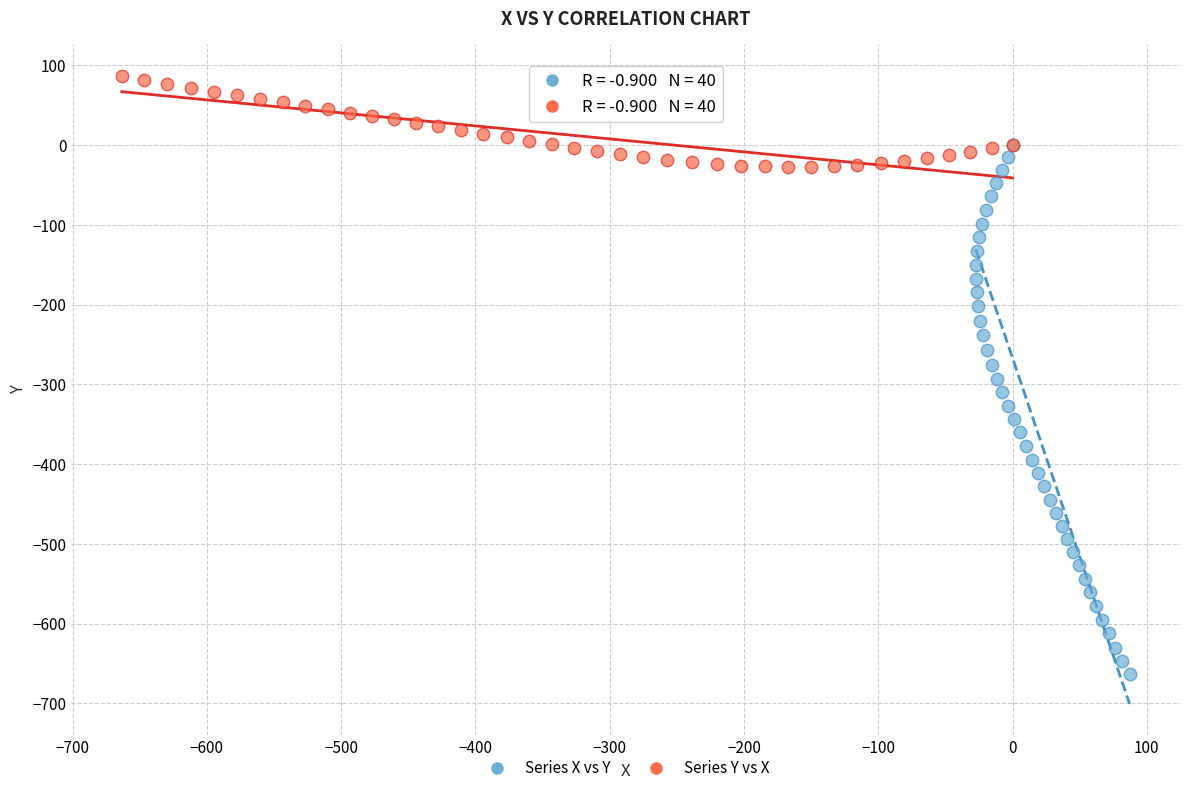

What are all the series names shown in the legend?

Series X vs Y, Series Y vs X